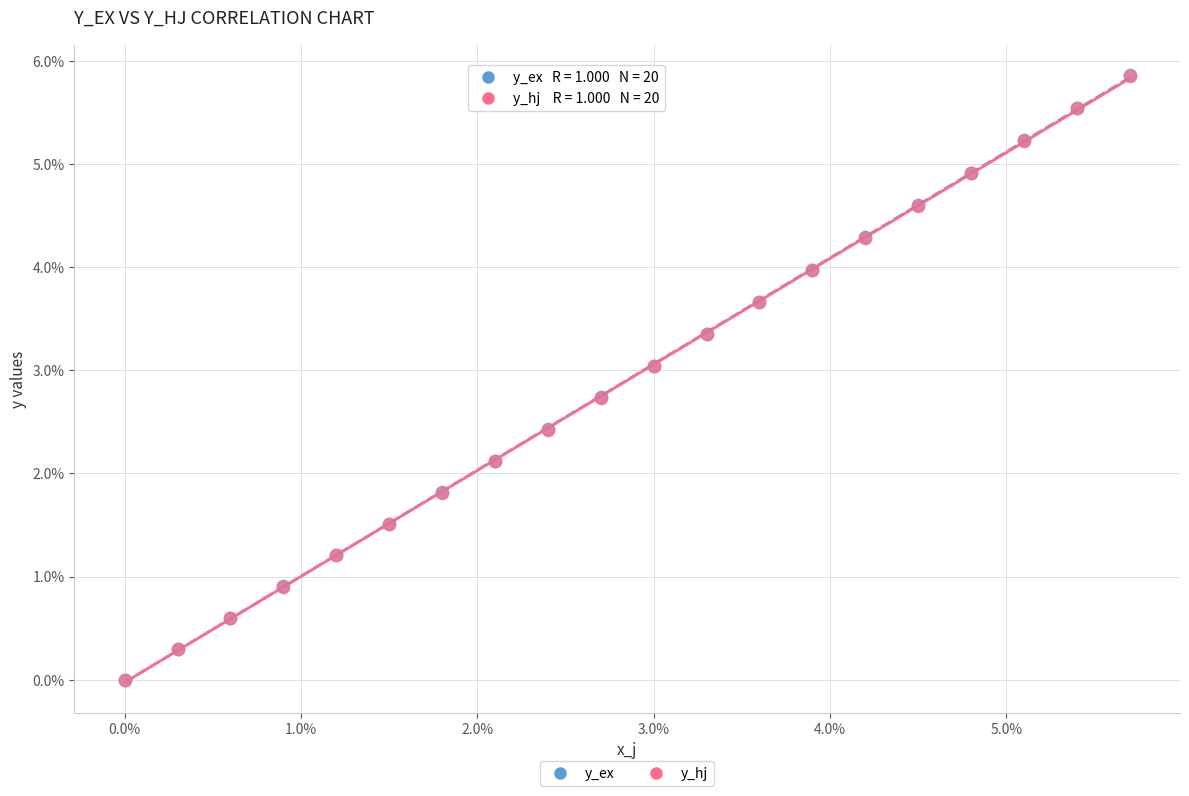

What are all the series names shown in the legend?

y_ex, y_hj